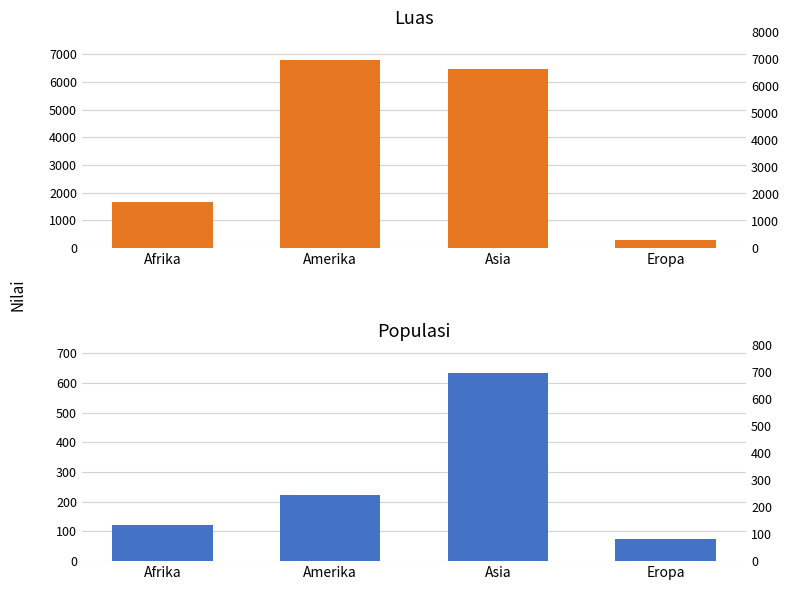

Which series has the largest total across all categories?

Luas